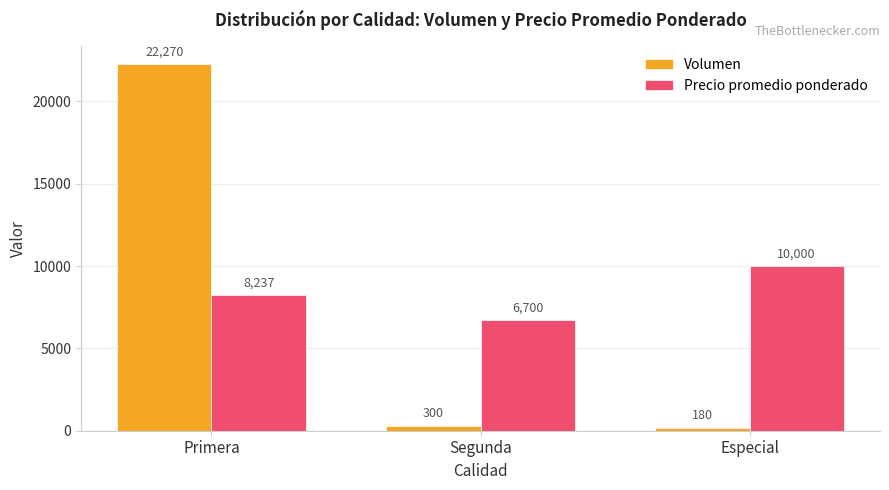

Is the value of Volumen at Segunda greater than the value of Precio promedio ponderado at Segunda?

No